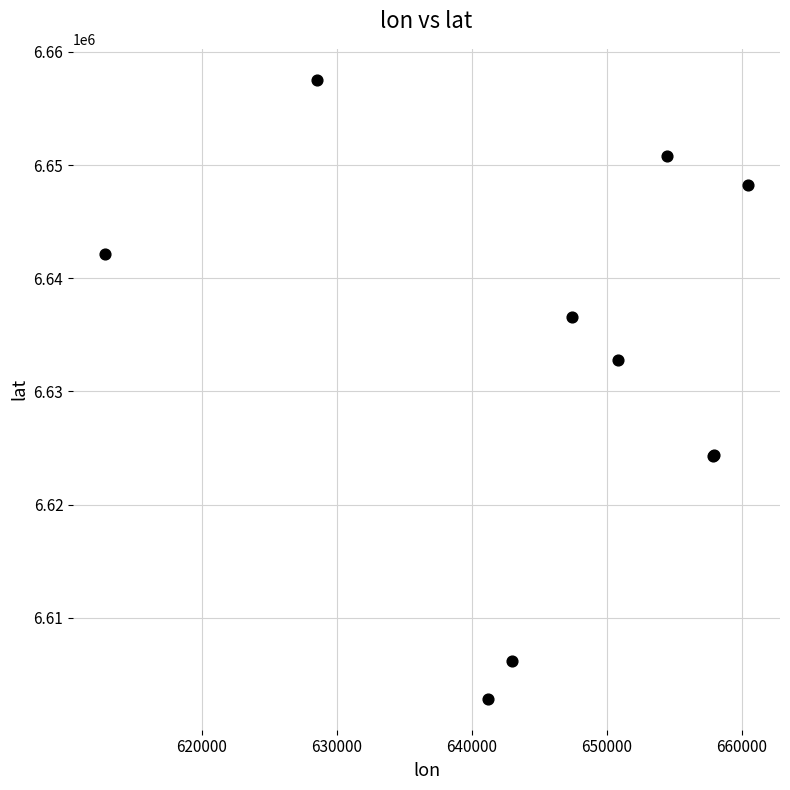

What Y value in the scatter plot is closest to 6630193?

6632769.9